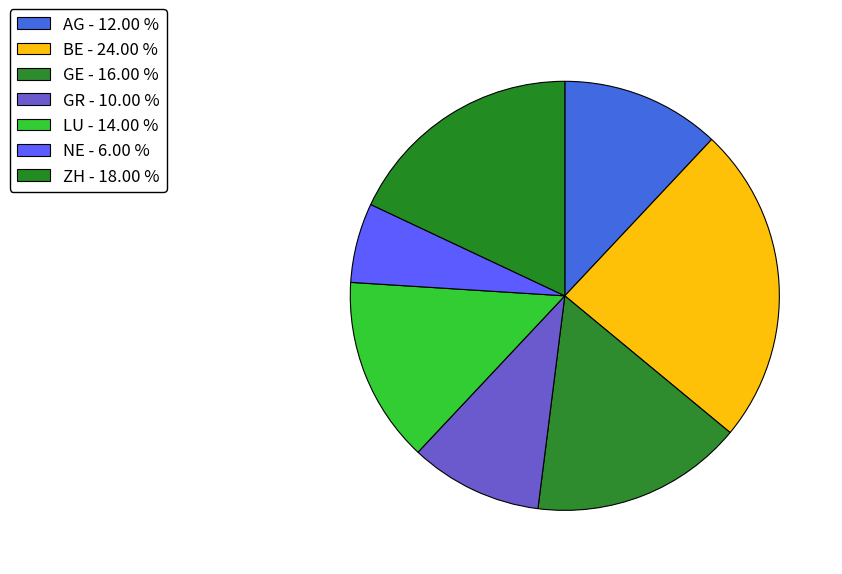

Does any single category account for the majority?

No